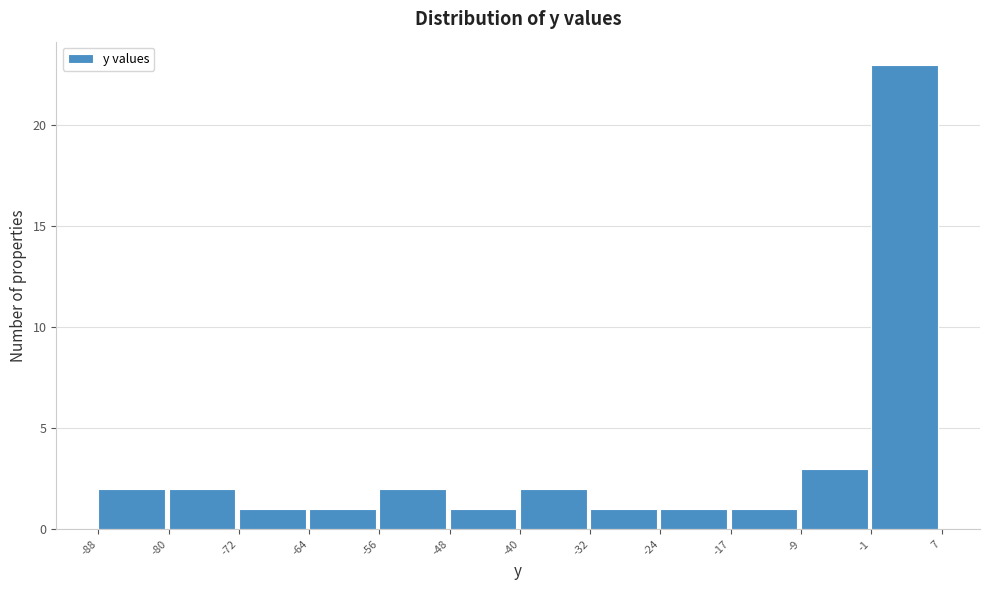

Reading left to right, transcribe this chart: for each bar, give the range it covers on the x-axis and its height. The values are not printed on the chart, so give them approximately, as read against the axis.

-88 to -80: 2
-80 to -72: 2
-72 to -64: 1
-64 to -56: 1
-56 to -48: 2
-48 to -40: 1
-40 to -32: 2
-32 to -24: 1
-24 to -17: 1
-17 to -9: 1
-9 to -1: 3
-1 to 7: 23